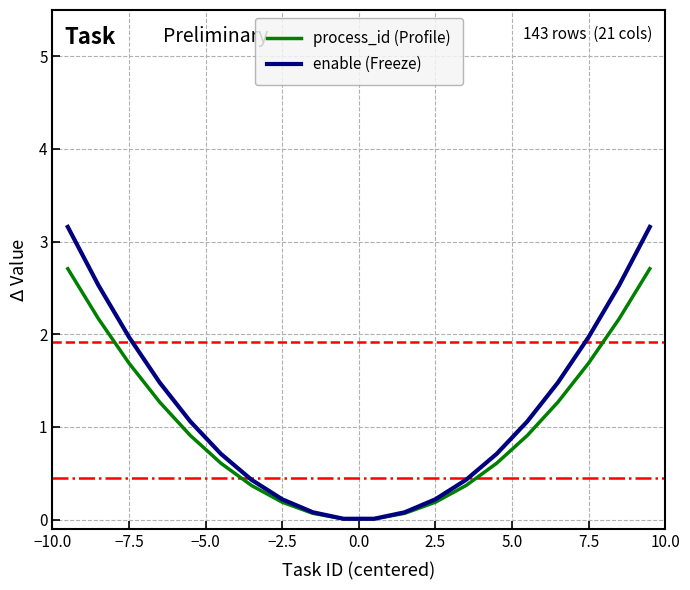

Rank the series by their maximum value, from lowest to highest.

process_id (Profile), enable (Freeze)